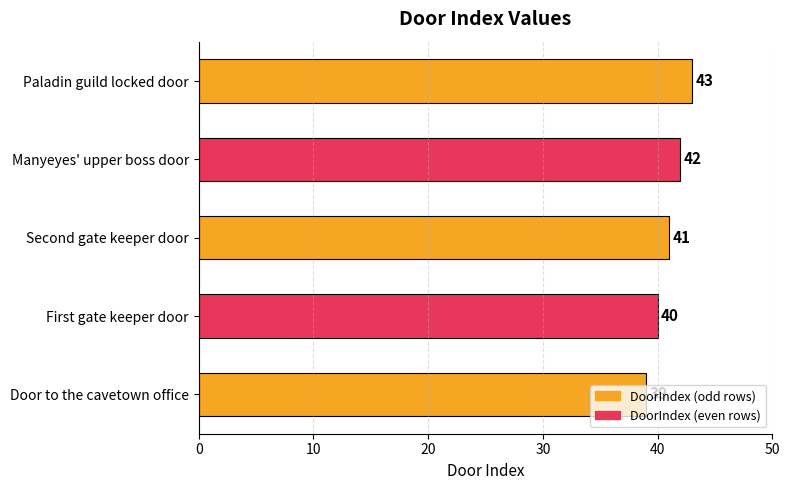

What is the change in value from Door to the cavetown office to Manyeyes' upper boss door?

+3